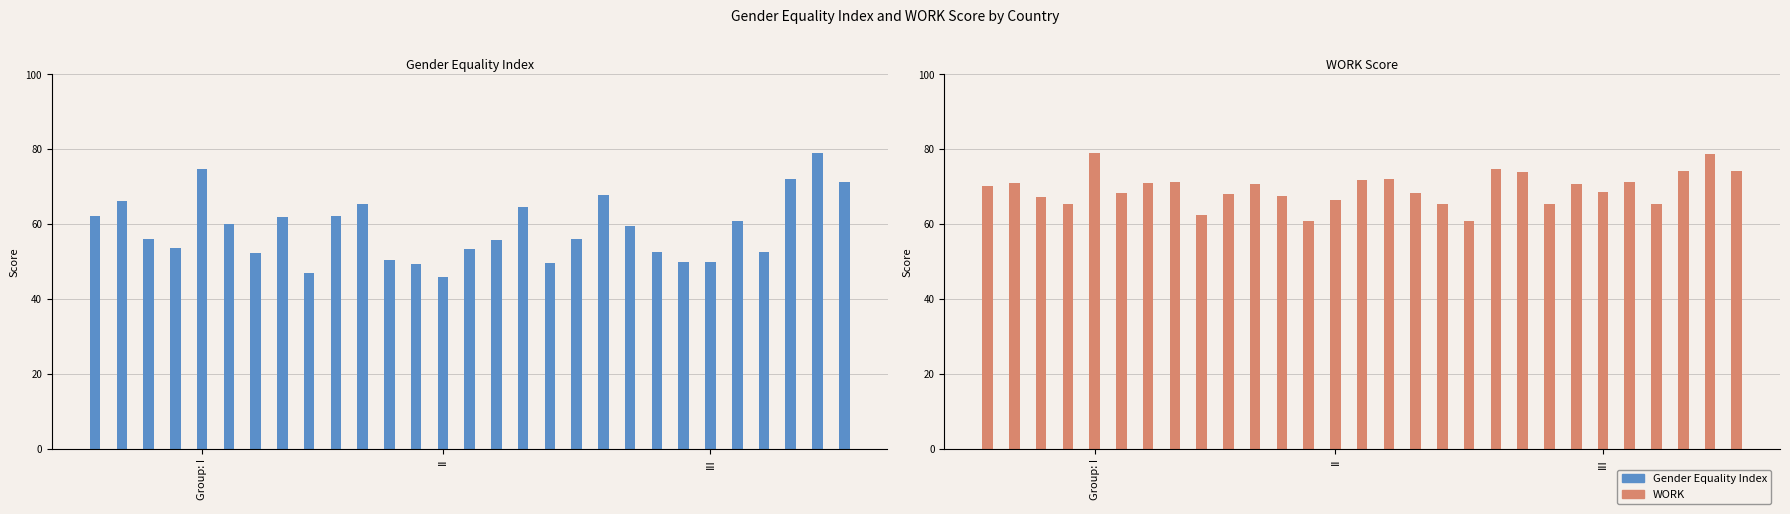

How many bars are there in each group?

2